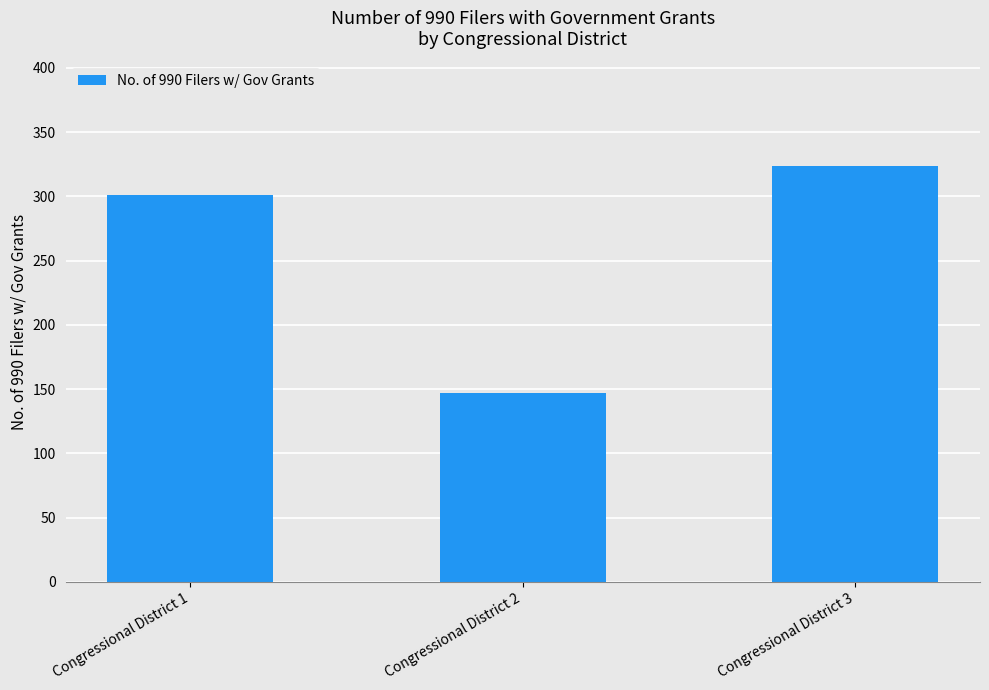

How many series are shown in this chart?

1